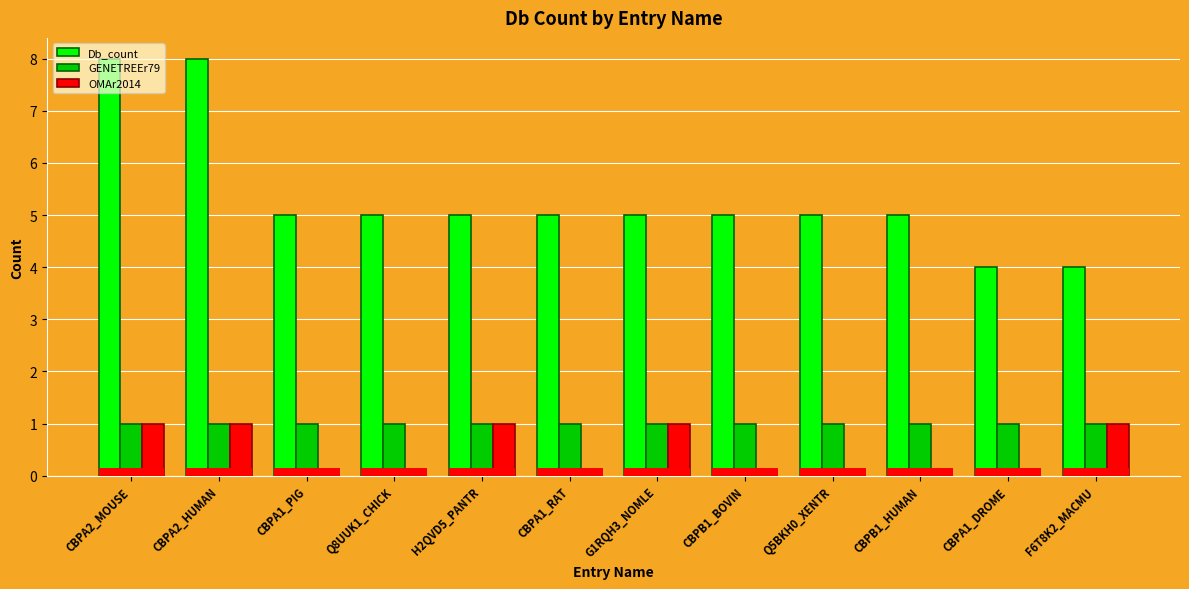

Between CBPA1_RAT and CBPB1_BOVIN, which is larger?

CBPA1_RAT